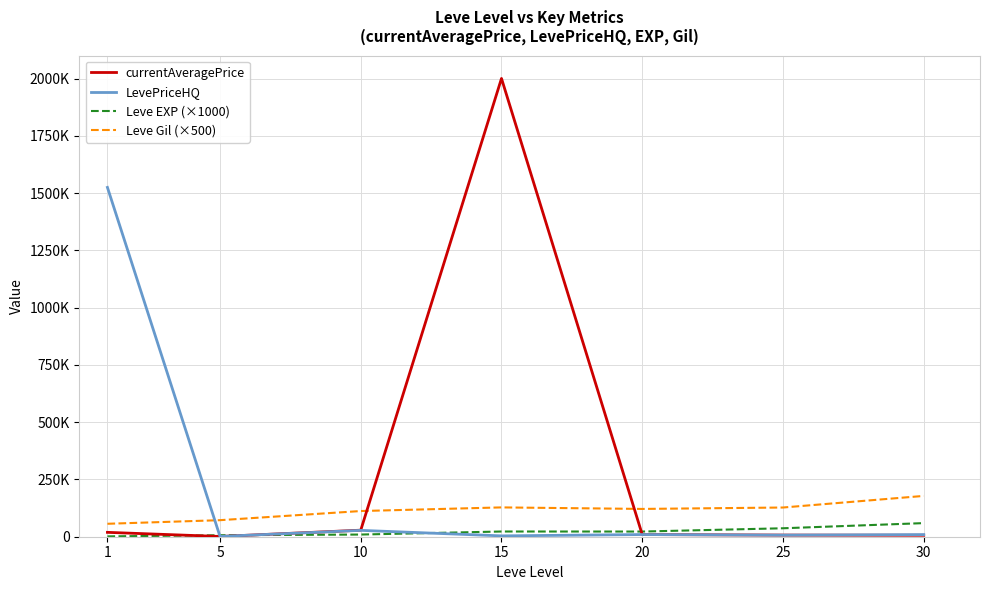

In currentAveragePrice, how many points are higher than both neighbors (excluding endpoints)?

1